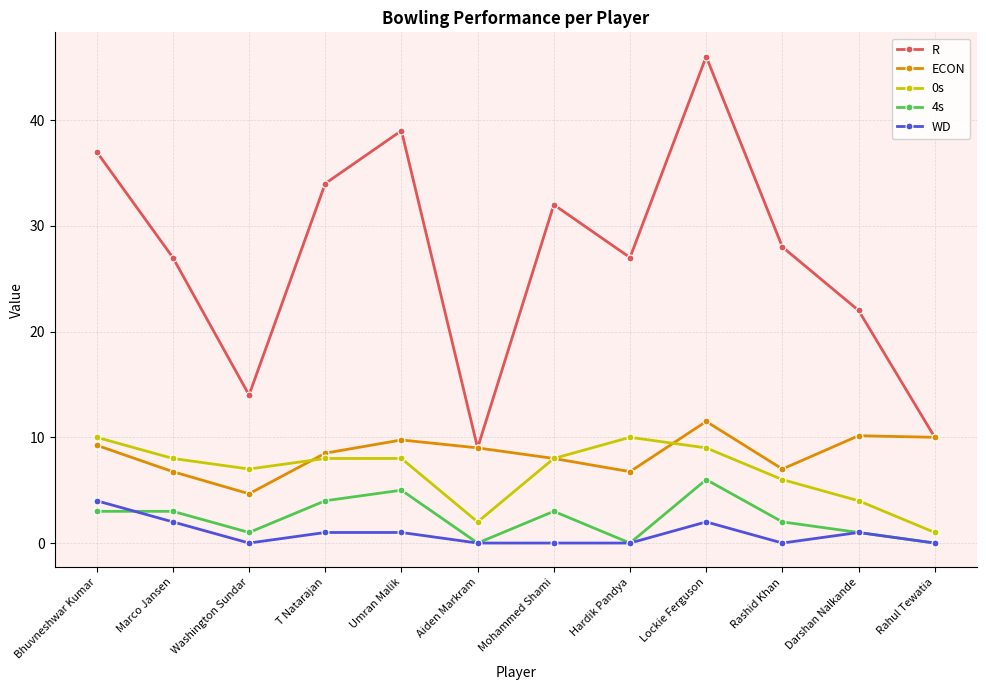

How many lines are shown in the chart?

5